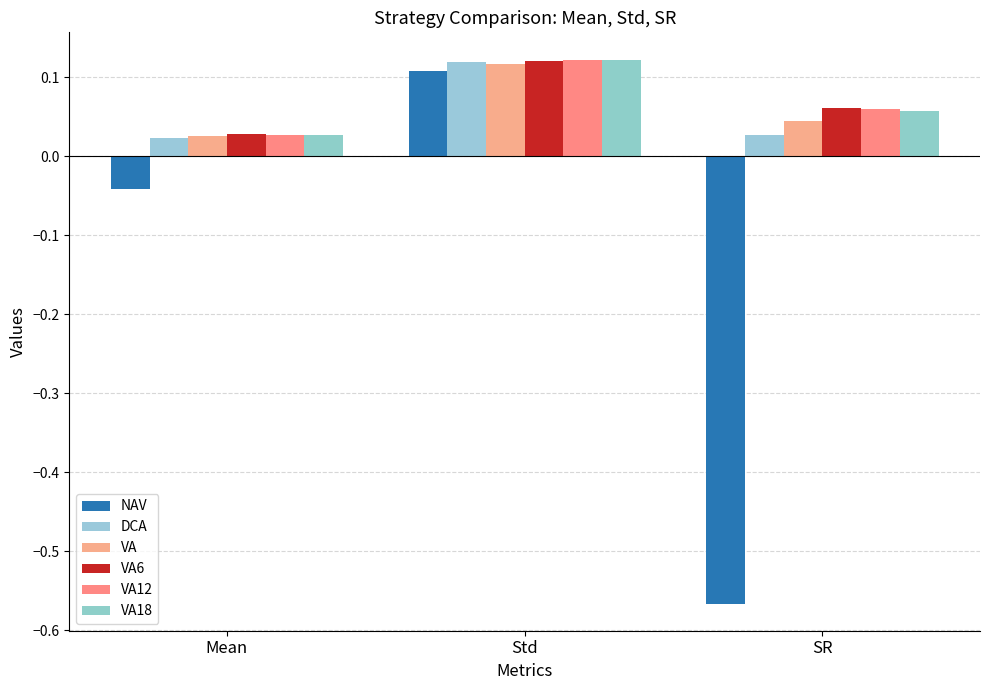

The VA6 series shows 0.1 at SR. True or false?

False